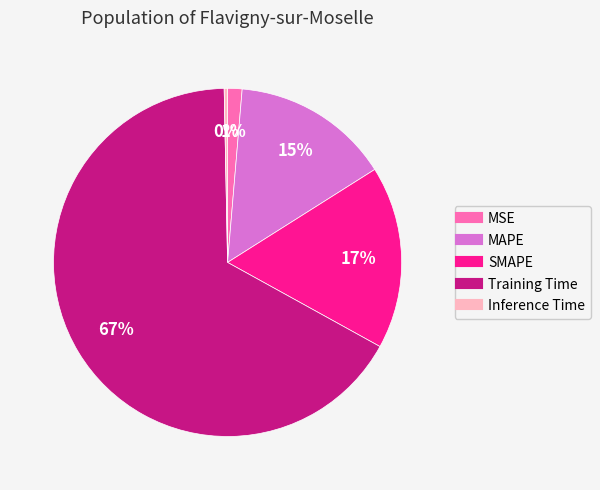

Does Training Time represent more than half of the total?

Yes